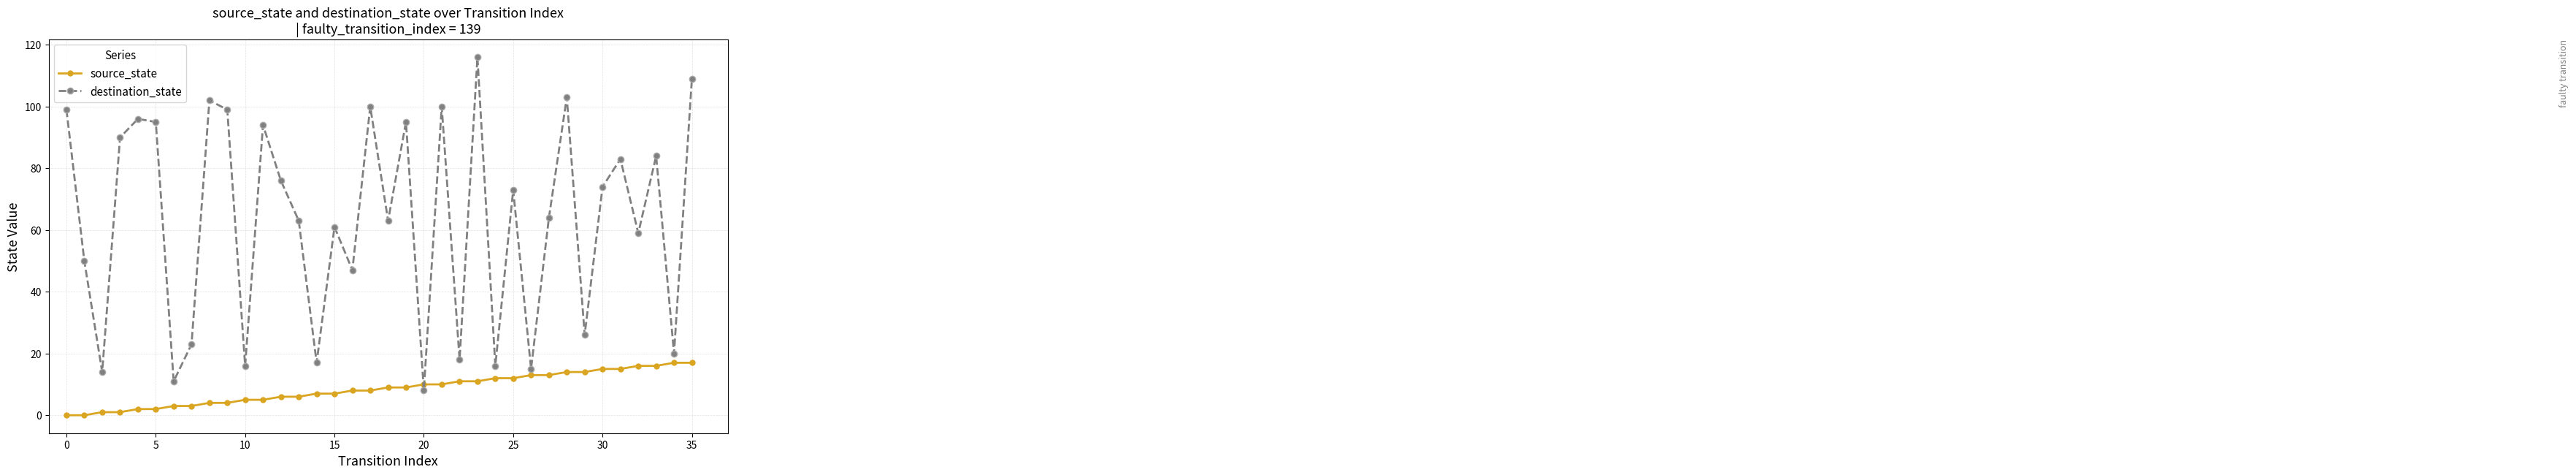

After their last crossing, which series has the higher values: source_state or destination_state?

destination_state